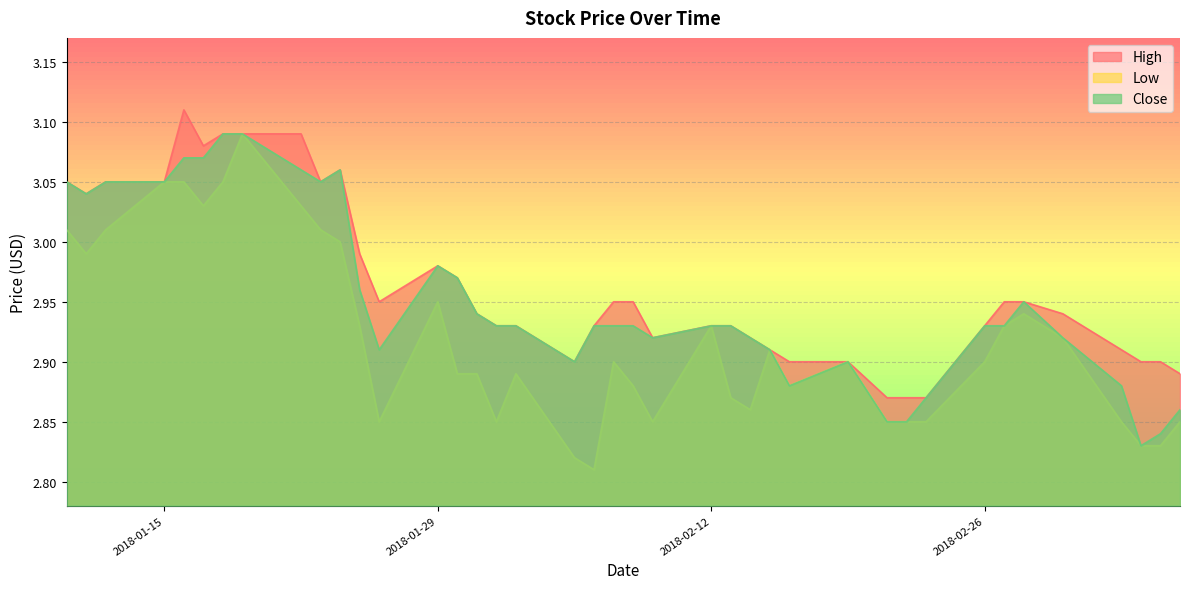

Which series has the largest total across all categories?

High